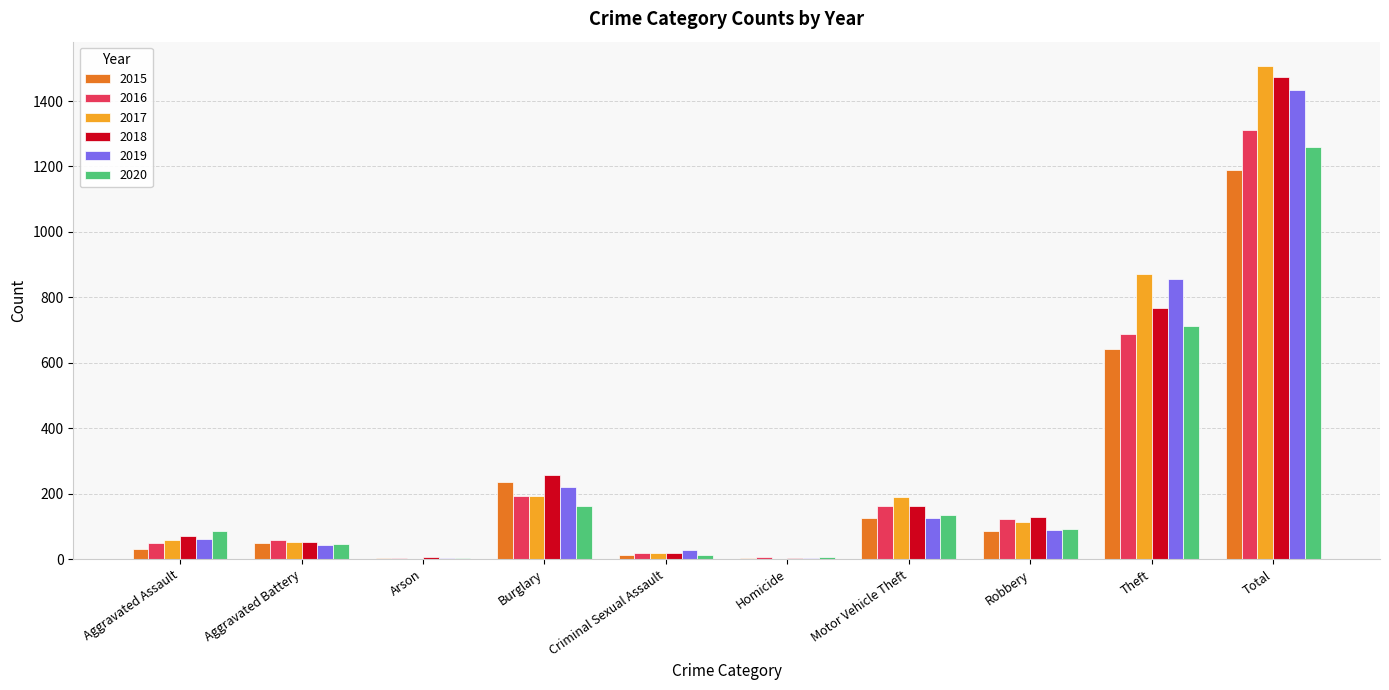

Is the value of 2020 at Burglary greater than the value of 2016 at Total?

No